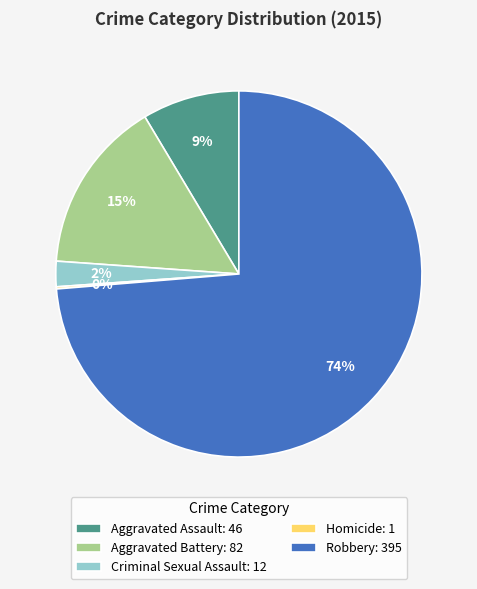

Is the sum of Aggravated Battery: 82 and Criminal Sexual Assault: 12 greater than half?

No